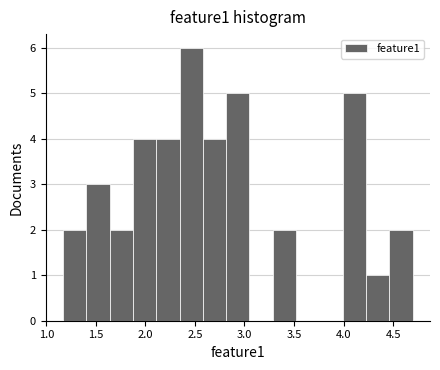

Reading left to right, list every bar in this chart as the range it spans on the x-axis followed by its height. Neither the bar edges nor the heights are printed on the chart, so give them approximately, as read against the axes.

1.15 to 1.40: 2
1.40 to 1.65: 3
1.65 to 1.85: 2
1.85 to 2.10: 4
2.10 to 2.35: 4
2.35 to 2.60: 6
2.60 to 2.80: 4
2.80 to 3.05: 5
3.05 to 3.30: 0
3.30 to 3.50: 2
3.50 to 3.75: 0
3.75 to 4.00: 0
4.00 to 4.25: 5
4.25 to 4.45: 1
4.45 to 4.70: 2